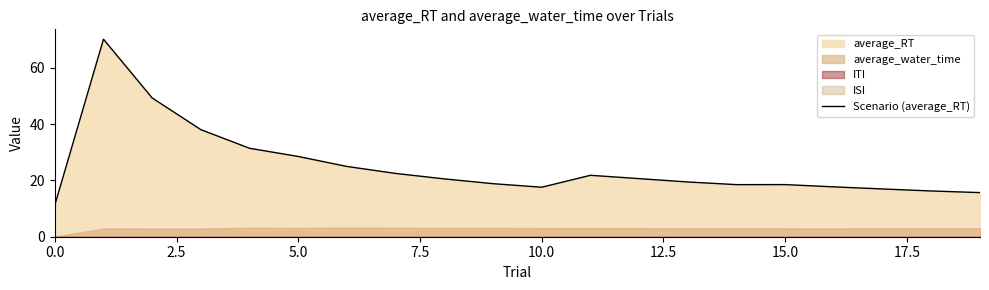

What is the maximum value for Scenario (average_RT)?

70.2